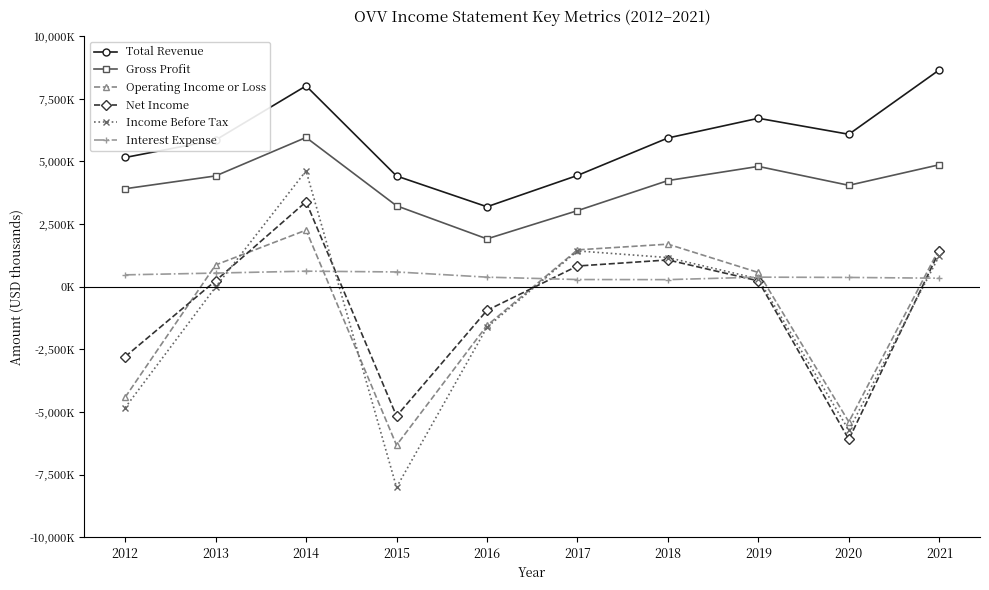

Where do Operating Income or Loss and Income Before Tax first cross each other?

2013 and 2014